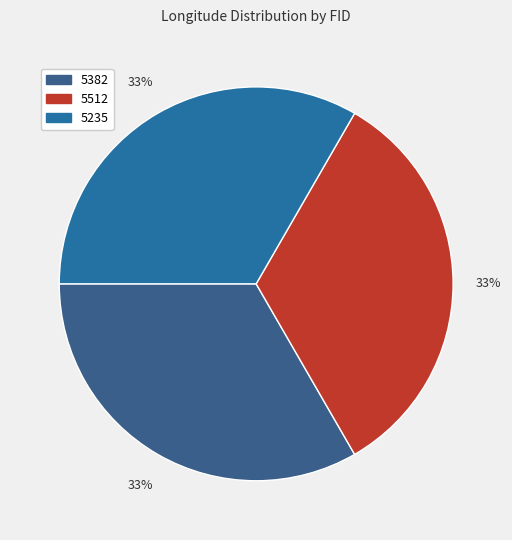

What percentage is the 5382 slice, to the nearest percent?

33%